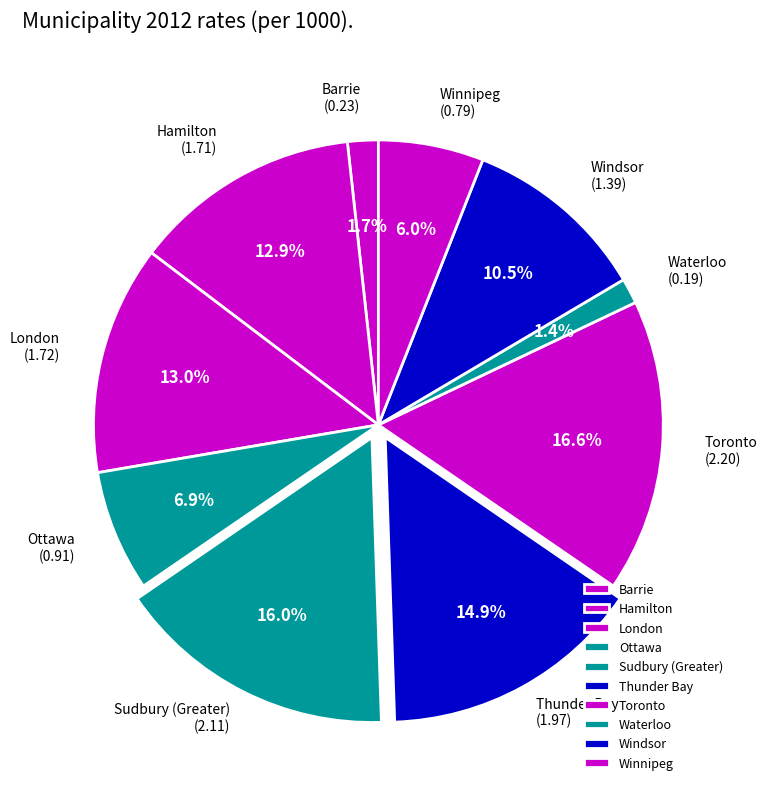

Is it true that Hamilton is 13% of the pie?

True